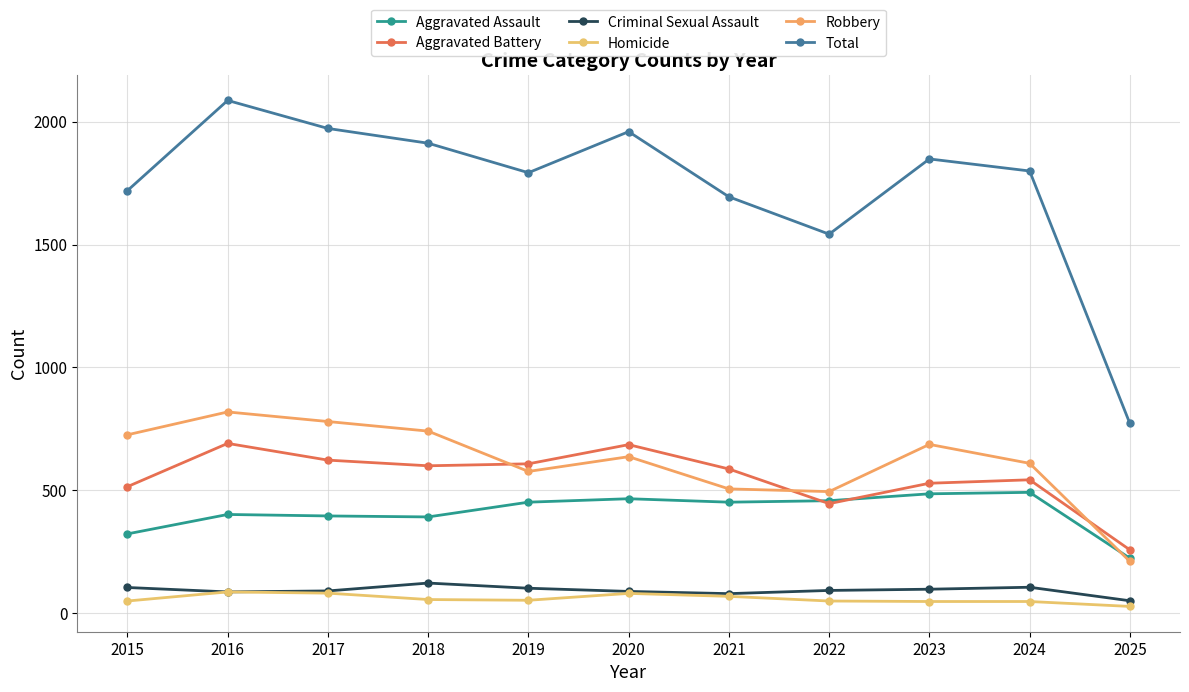

What is the approximate value of Aggravated Battery at 2015, to the nearest 5?

515